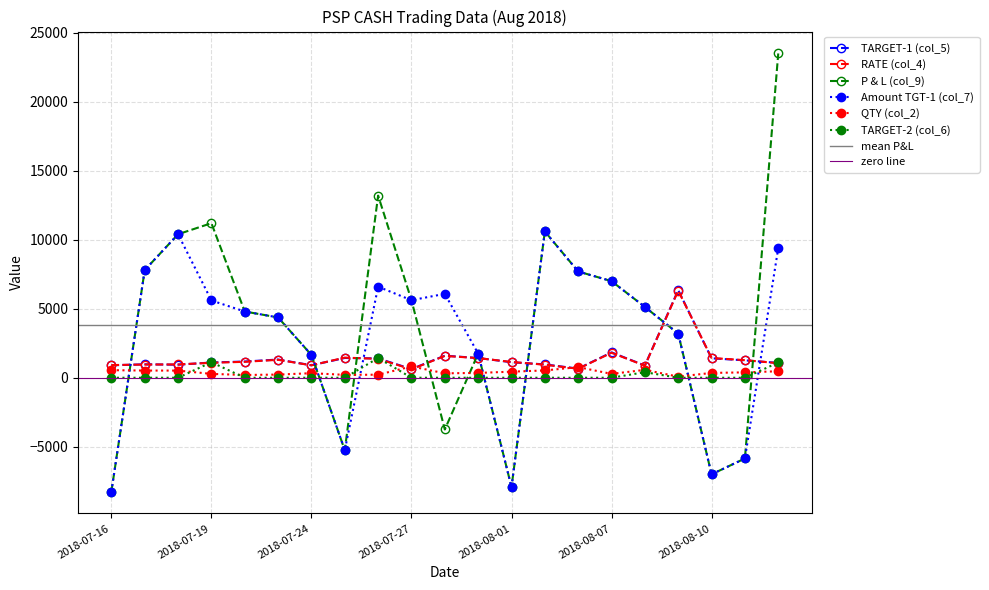

At which label does QTY (col_2) first exceed 350?

2018-07-16